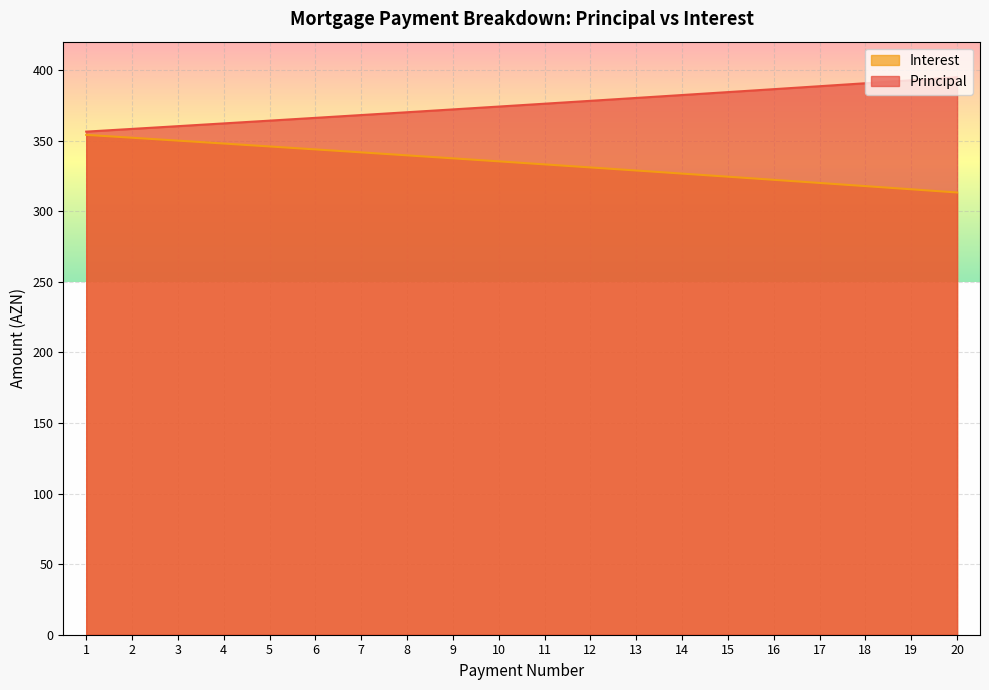

How many values in the Principal series are below 376?

10